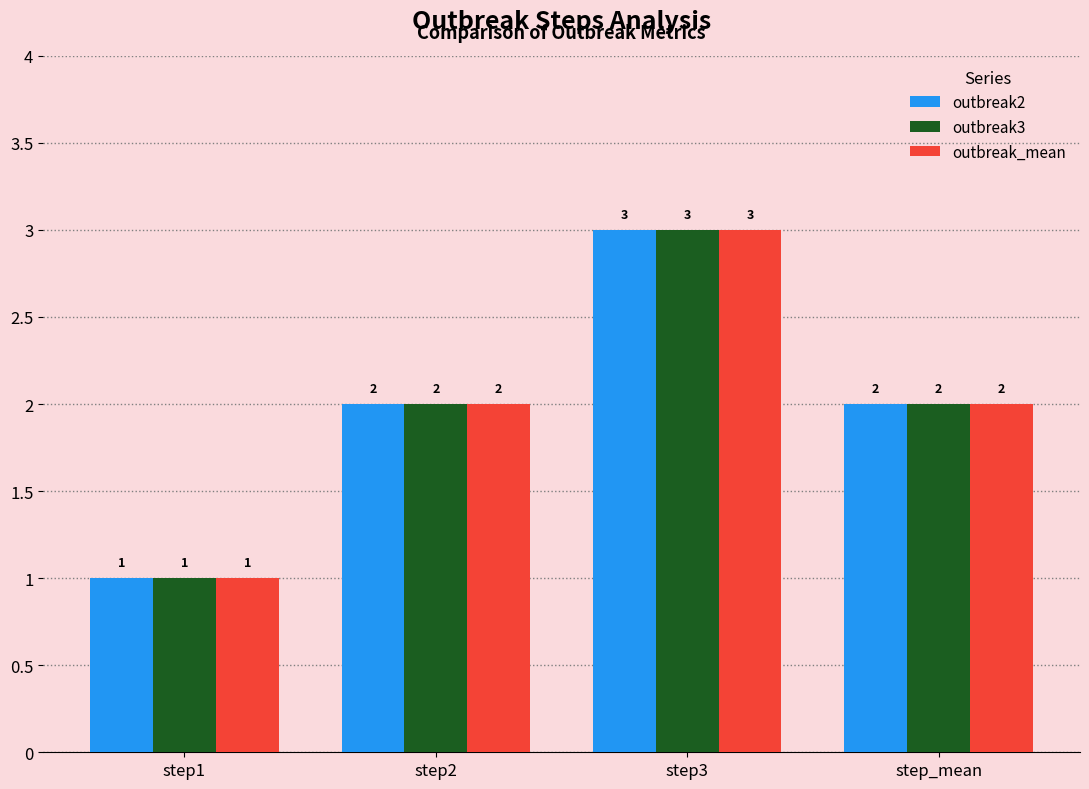

What position from the right is step_mean?

1